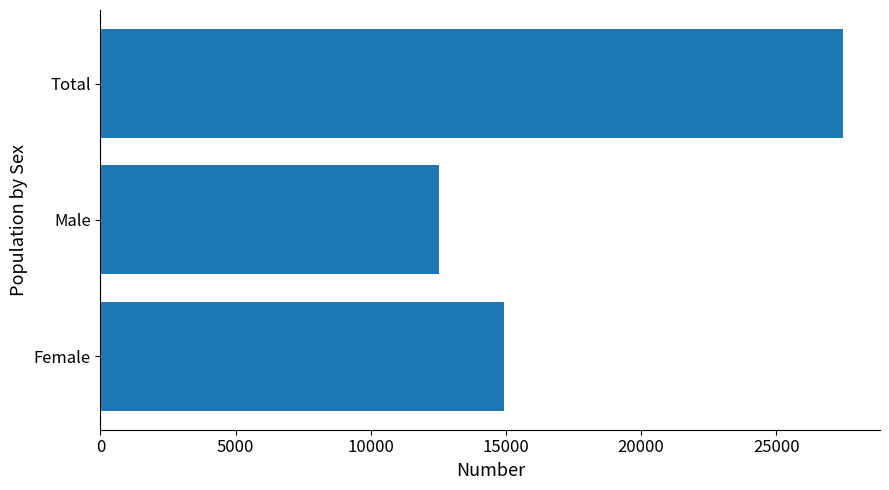

Read the value at Female.

14940